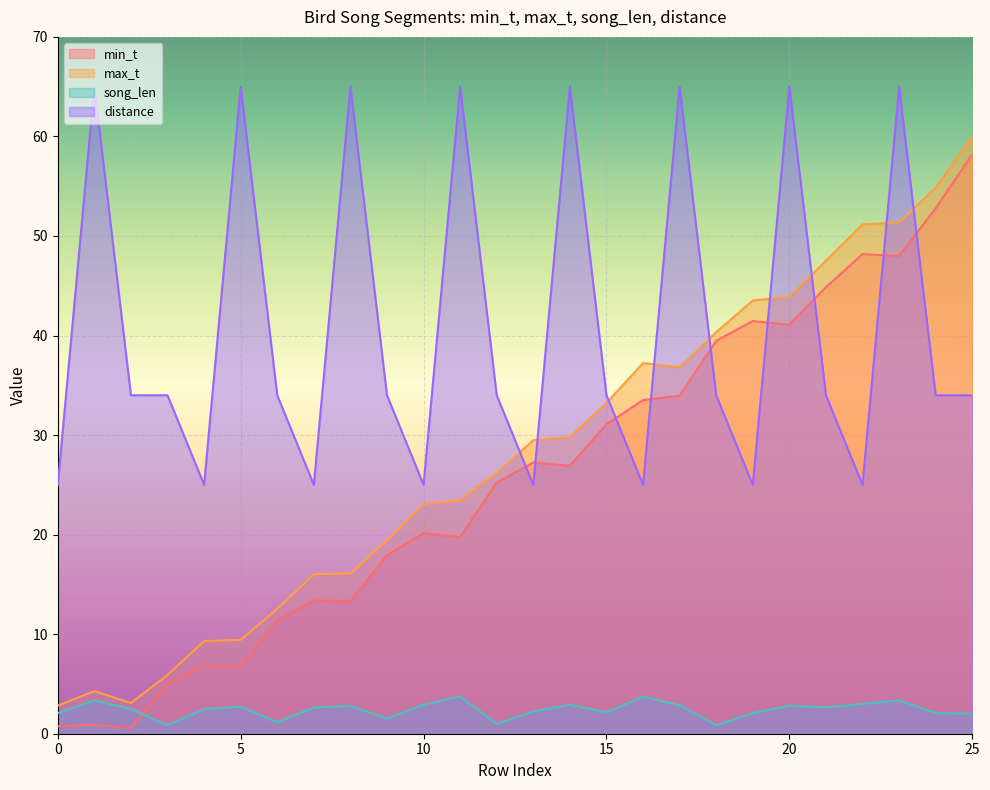

At how many categories does at least one series exceed 28?

22